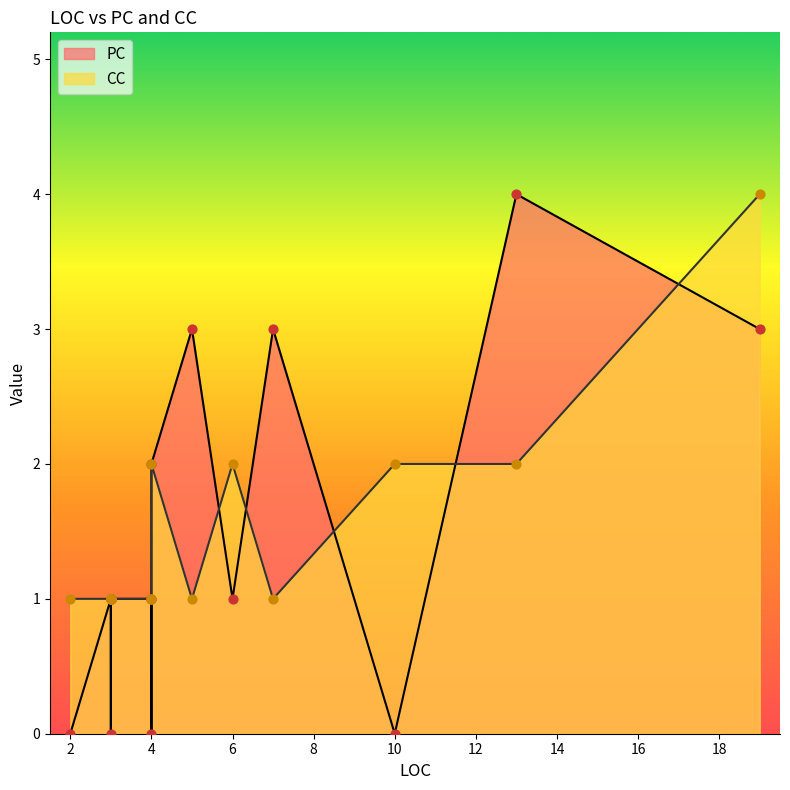

Which series has the largest total across all categories?

CC